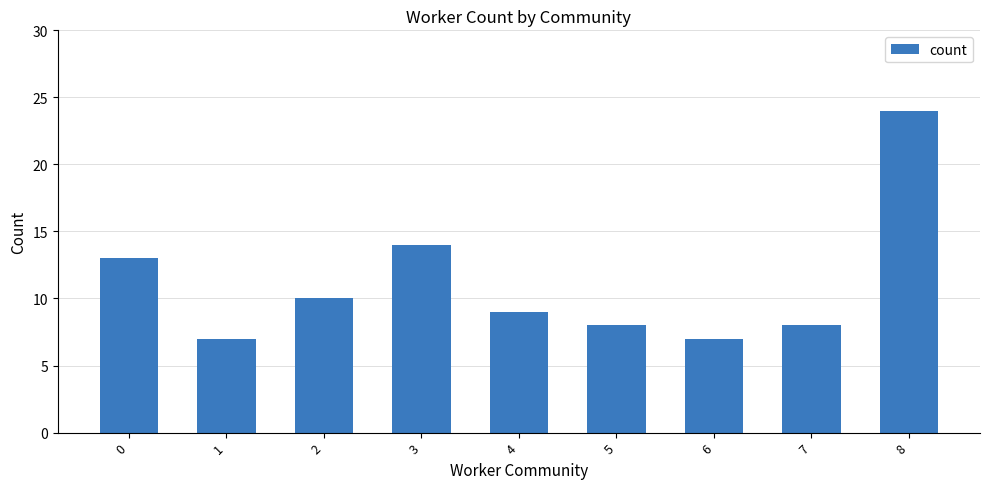

How many data points are less than 9?

4